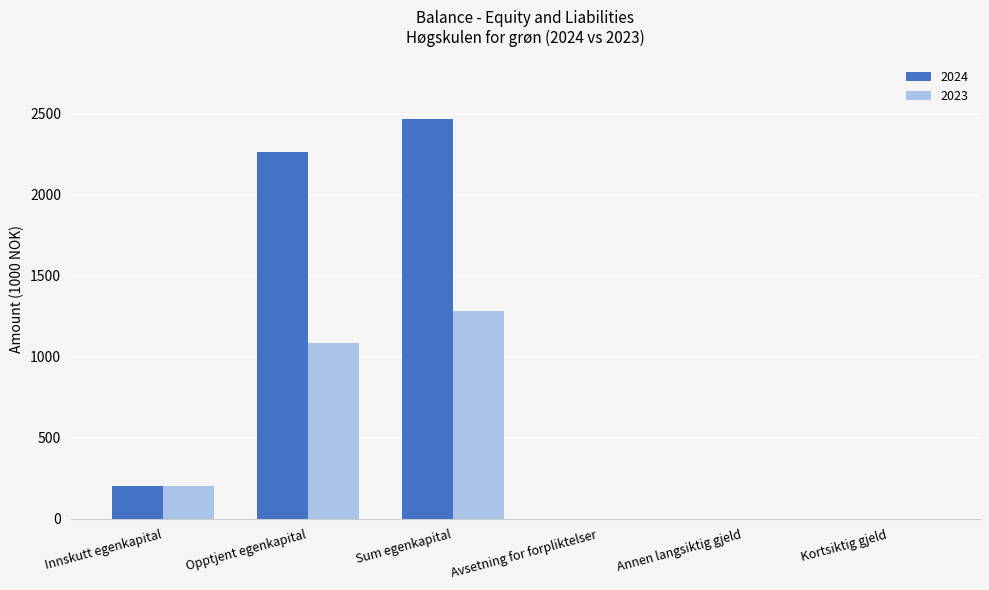

What is the maximum value for 2023?

1283